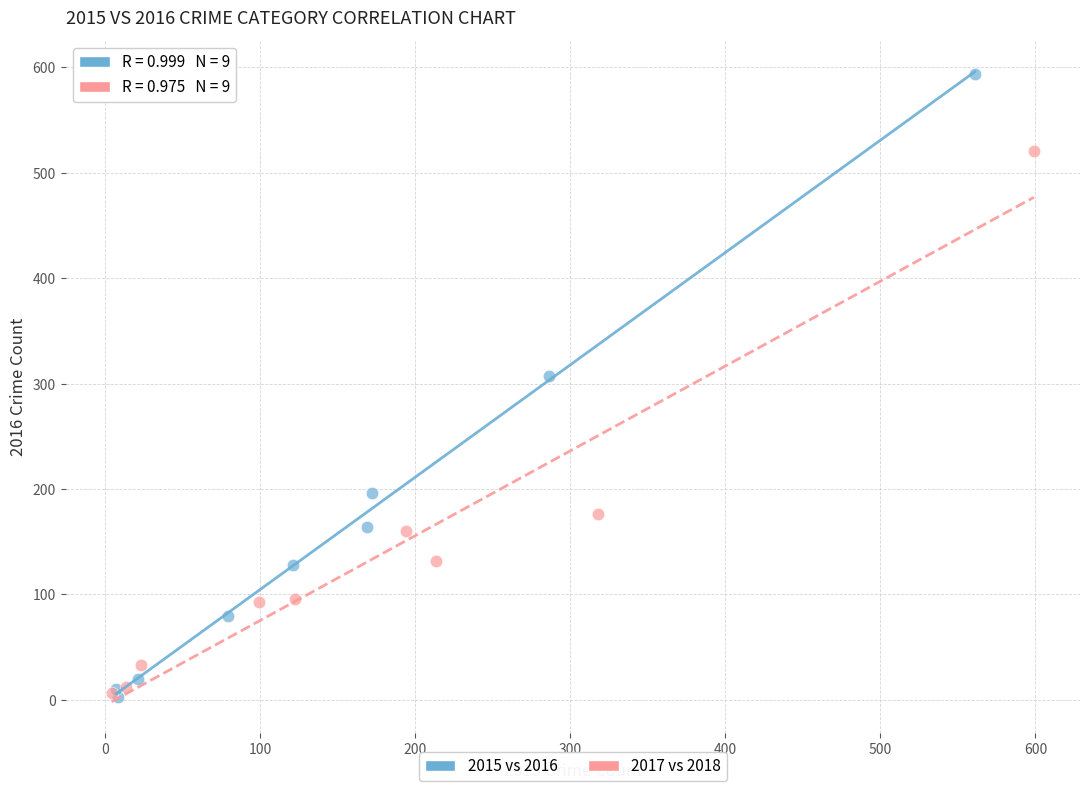

Which series reaches the maximum Y coordinate?

2015 vs 2016